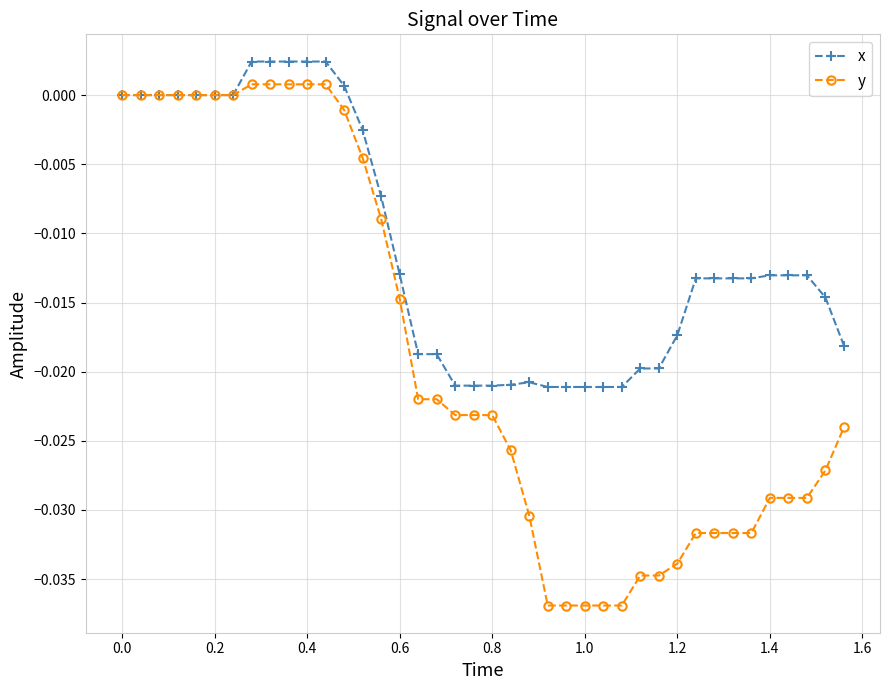

Rank the series by their average value, from highest to lowest.

x, y